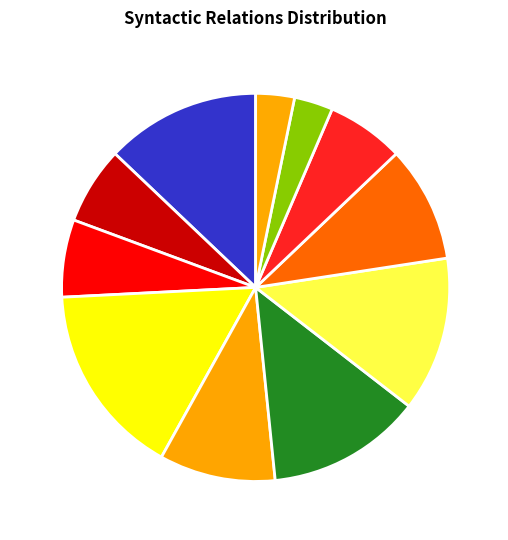

What is the largest slice in the pie chart?

OBJ